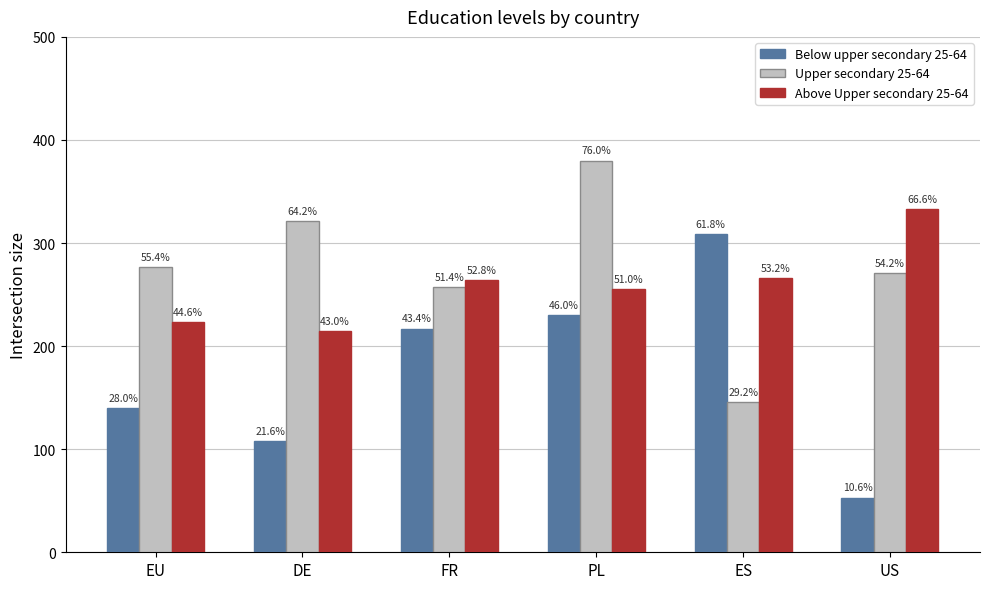

Which series has the largest total across all categories?

Upper secondary 25-64